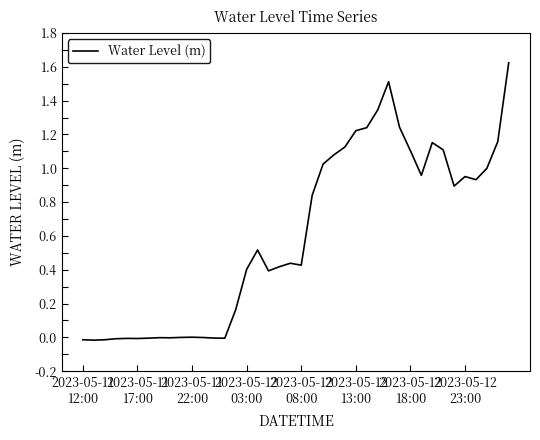

Does the chart have visible grid lines?

No